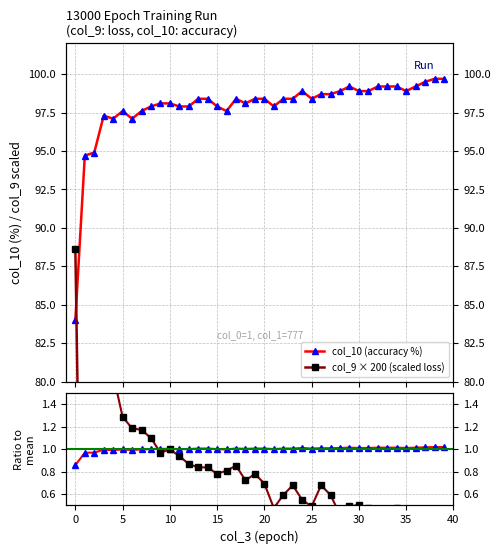

At 37, list the series in order from largest to smallest.

col_10 (accuracy %), col_9 × 200 (scaled loss), col_10 / mean, col_9 / mean